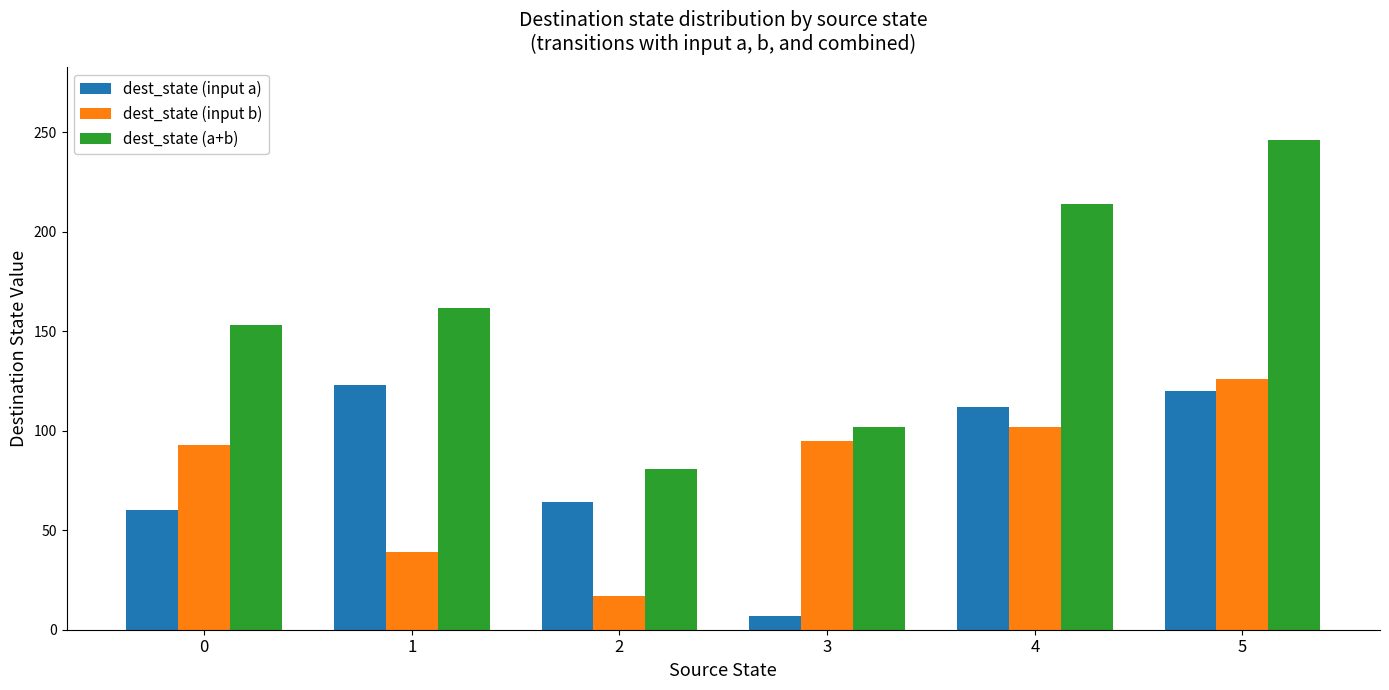

Which label corresponds to the largest value in the chart?

5